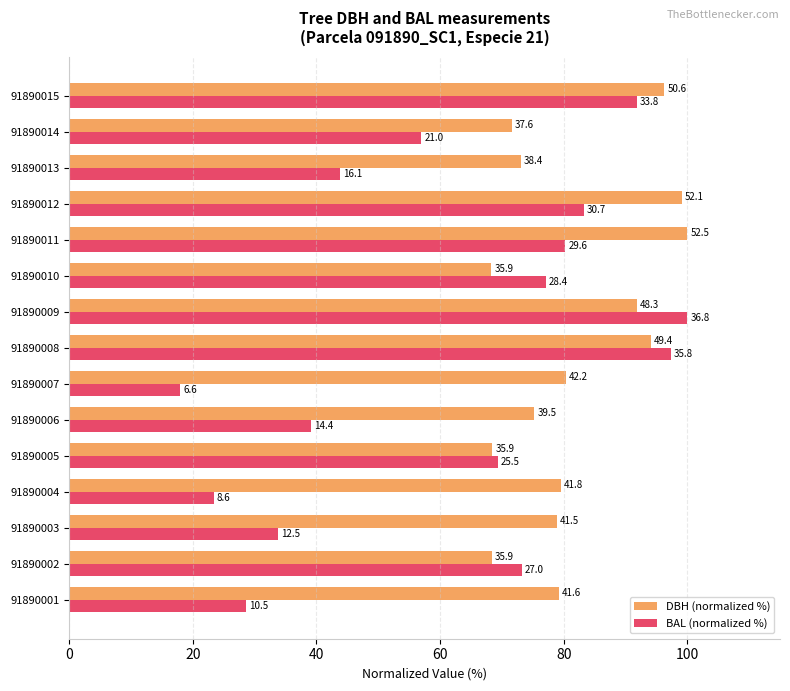

Which series has the largest total across all categories?

DBH (normalized %)